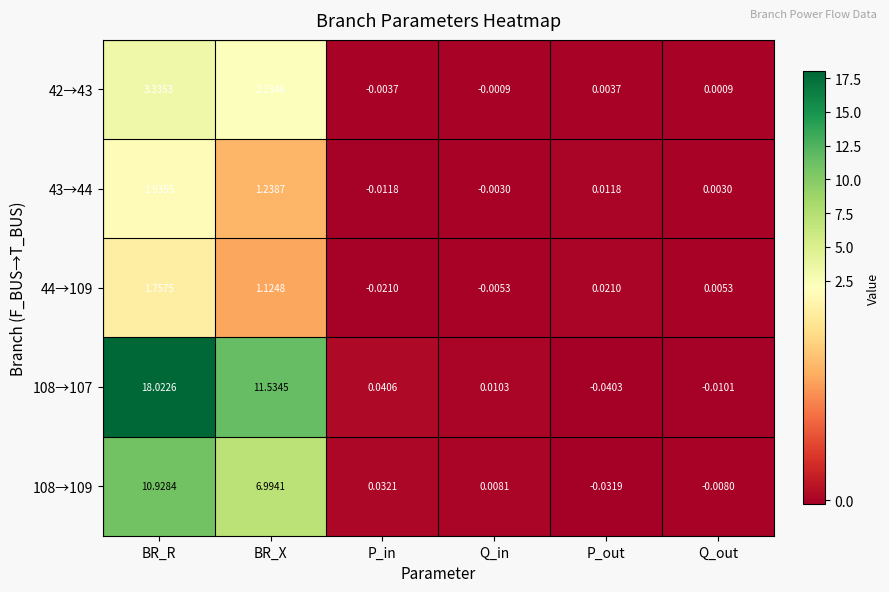

Rank the categories by 108→107 value from highest to lowest.

BR_R, BR_X, P_in, Q_in, Q_out, P_out